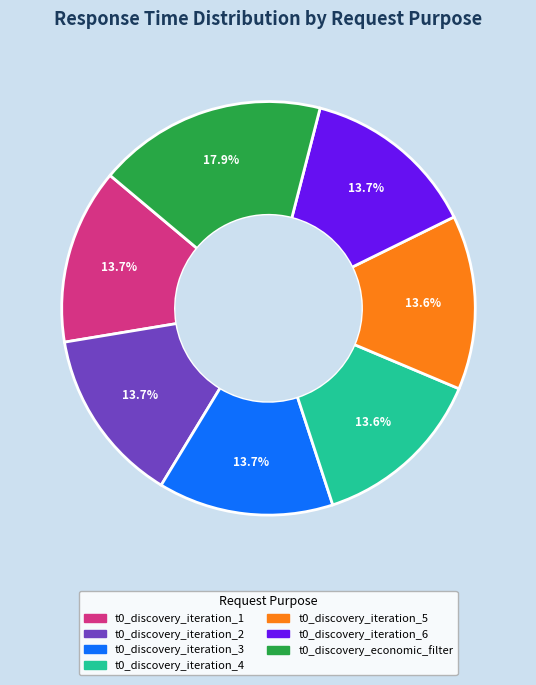

How many segments does this pie chart have?

7